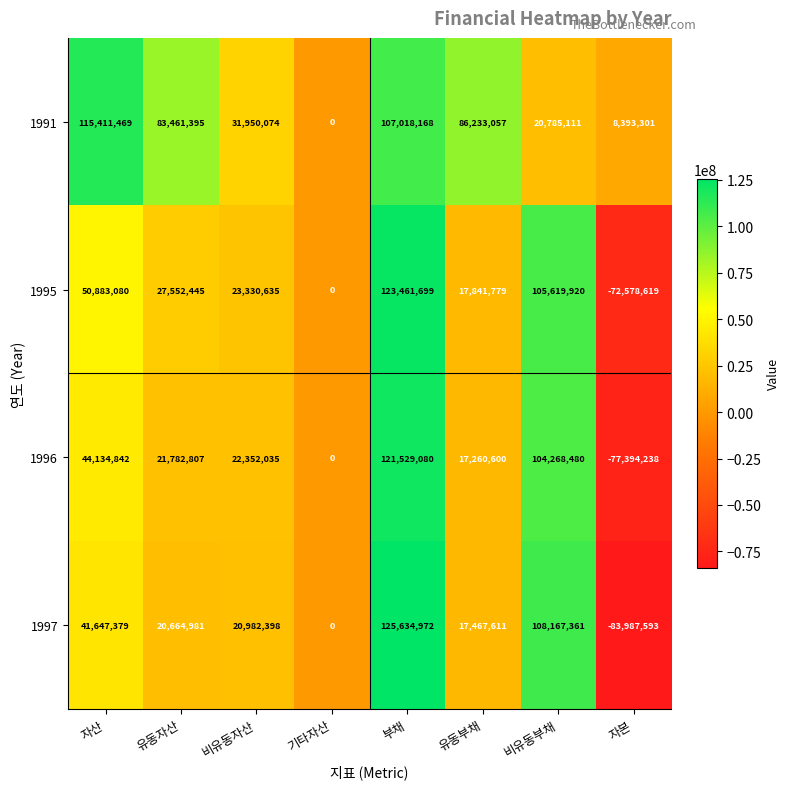

What is the sum of the 1991 values at 자본 and 유동부채?

94626358